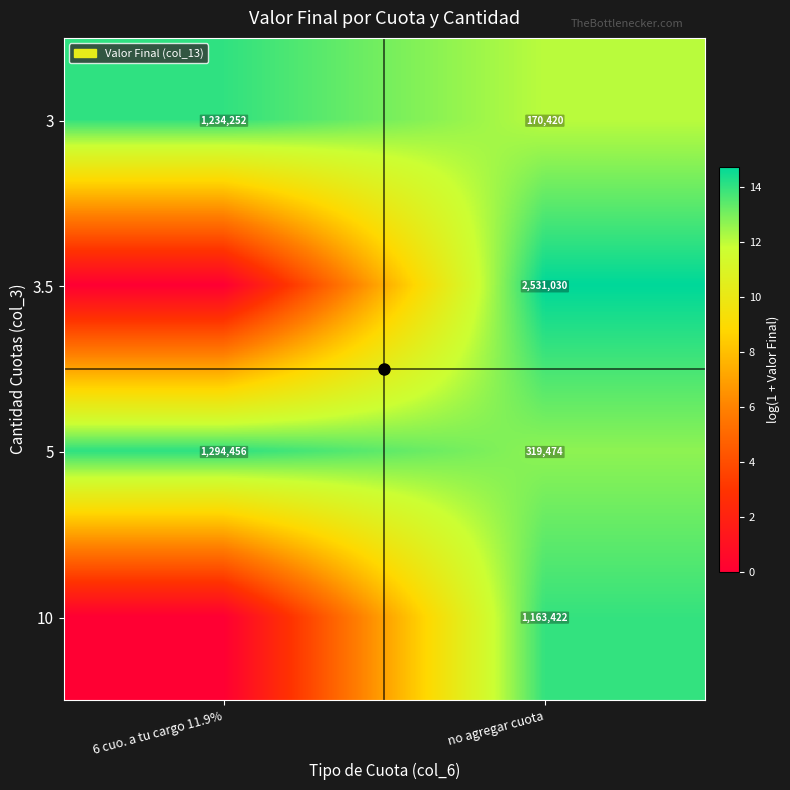

Is it true that 3 equals 670053 at 6 cuo. a tu cargo 11.9%?

False